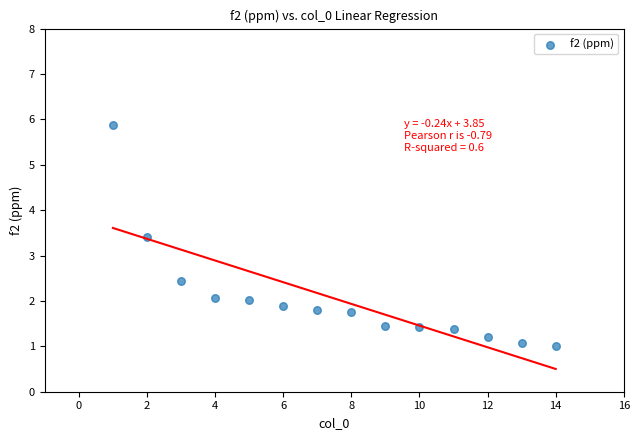

What Y value in the scatter plot is closest to 3?

3.4